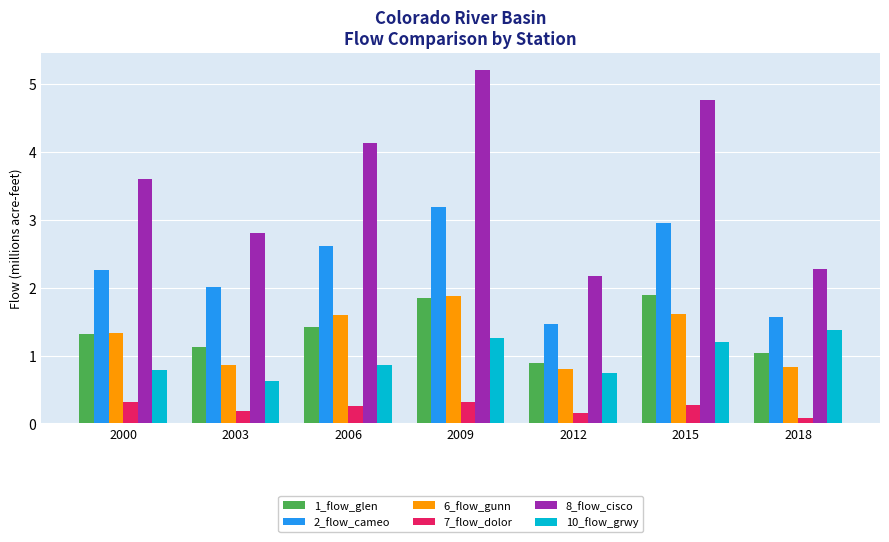

What is the total value across all series at 2003?

7.6